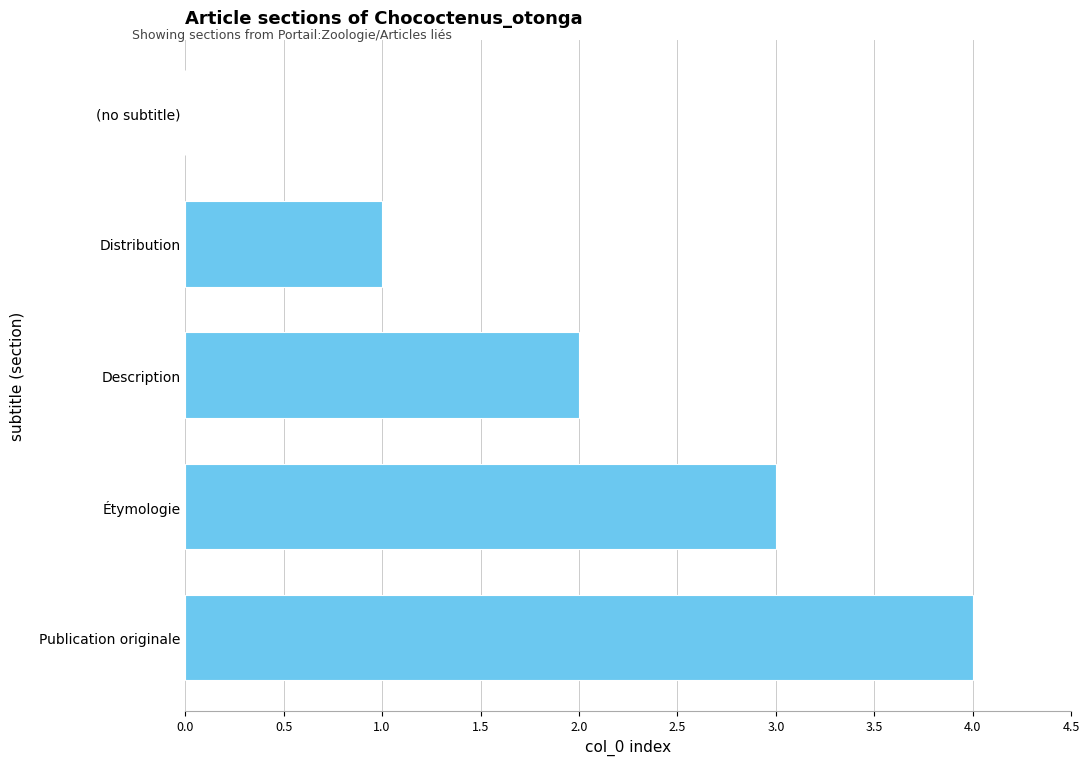

How many positive values are there?

4